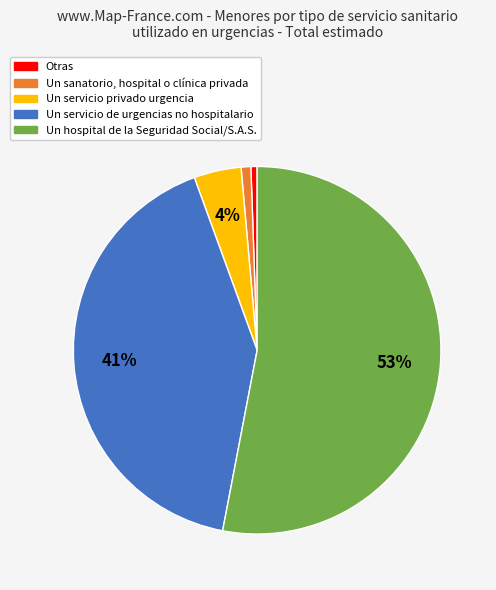

Between Un servicio privado urgencia and Otras, which is larger?

Un servicio privado urgencia